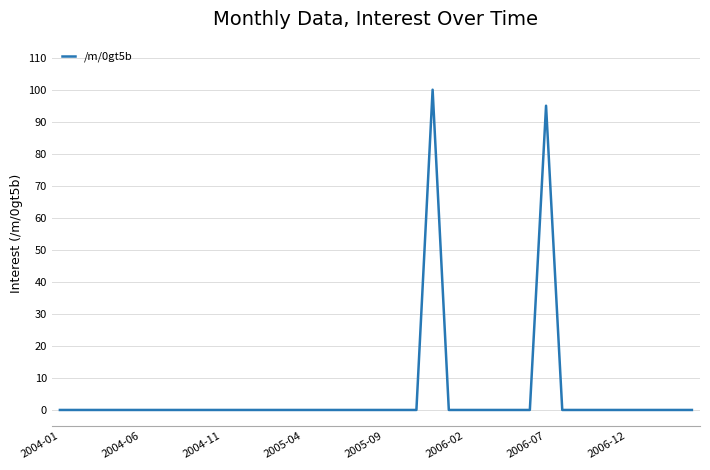

What is the difference between the maximum and minimum values?

100